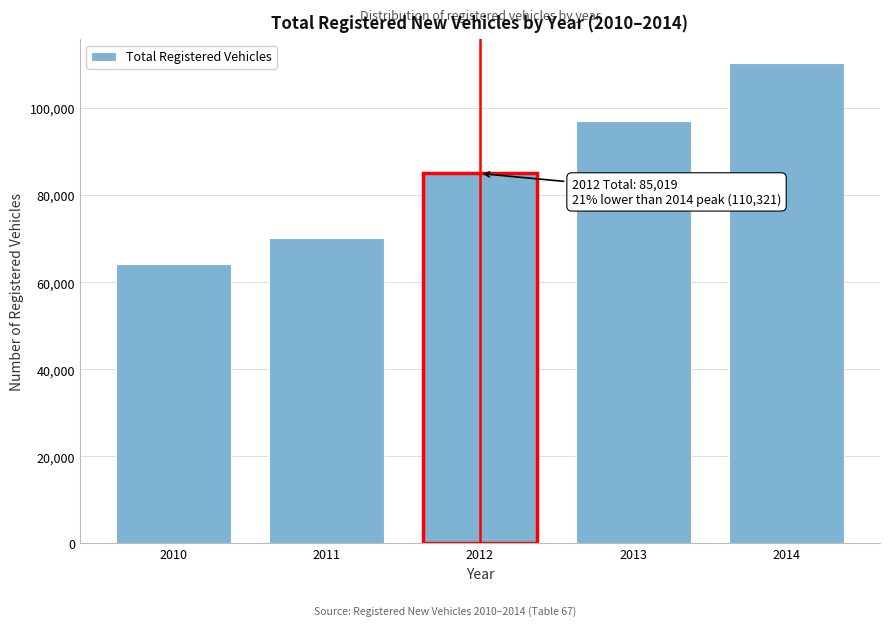

Reading left to right, list all the values displayed in this chart.

2010=64307	2011=70305	2012=85019	2013=97081	2014=110321